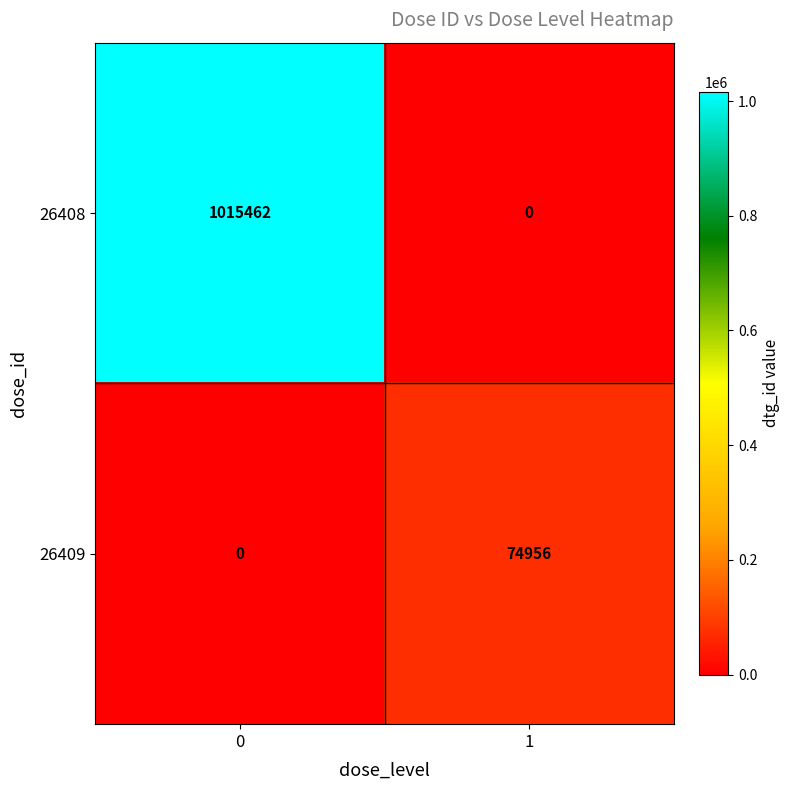

Read the 26409 value at 1, to the nearest 10.

74960